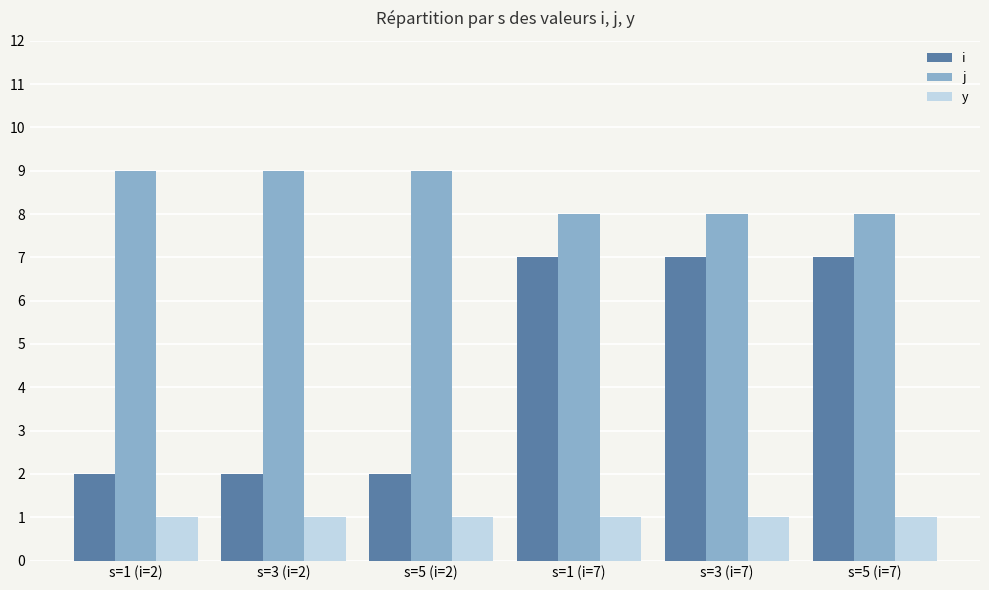

What is the label of the 3rd bar from the right?

s=1 (i=7)